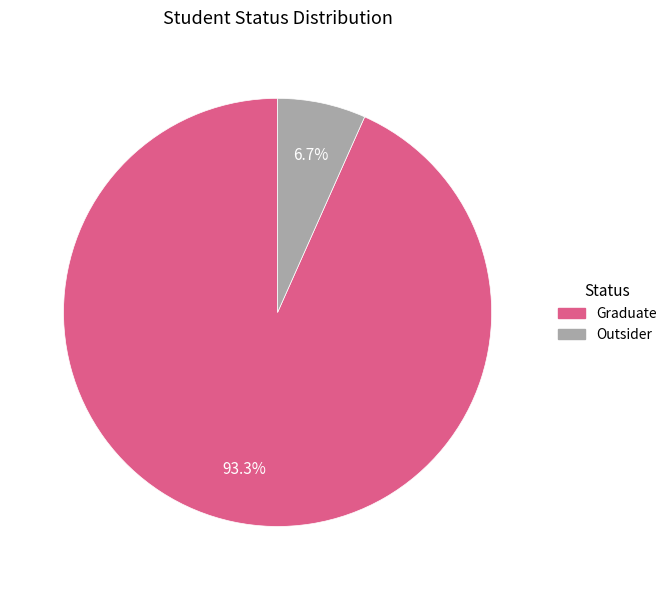

To the nearest percent, what is the difference between the Graduate and Outsider slice percentages?

87%